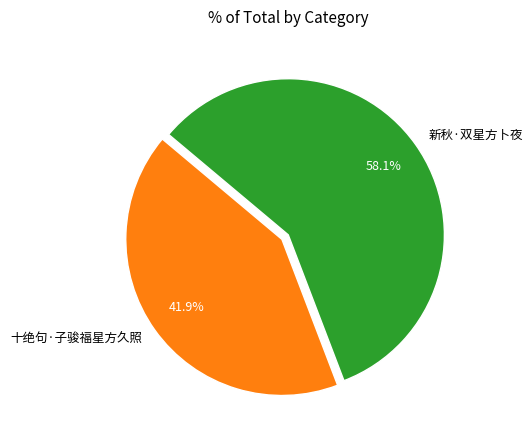

Does 新秋·双星方卜夜 account for over 50% of the chart?

Yes